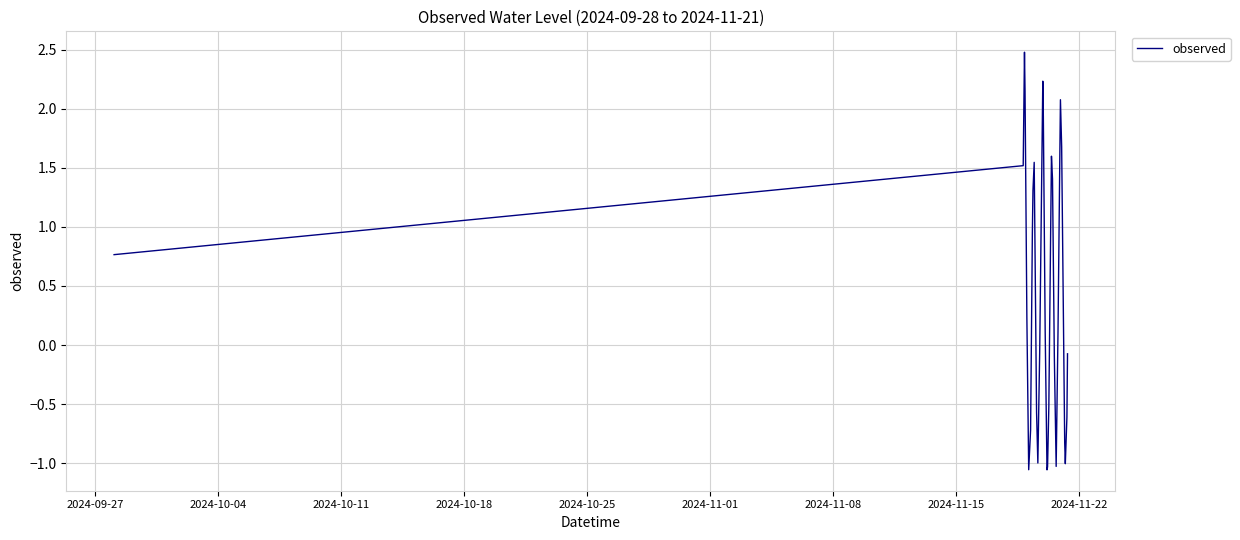

Does the chart have visible grid lines?

Yes